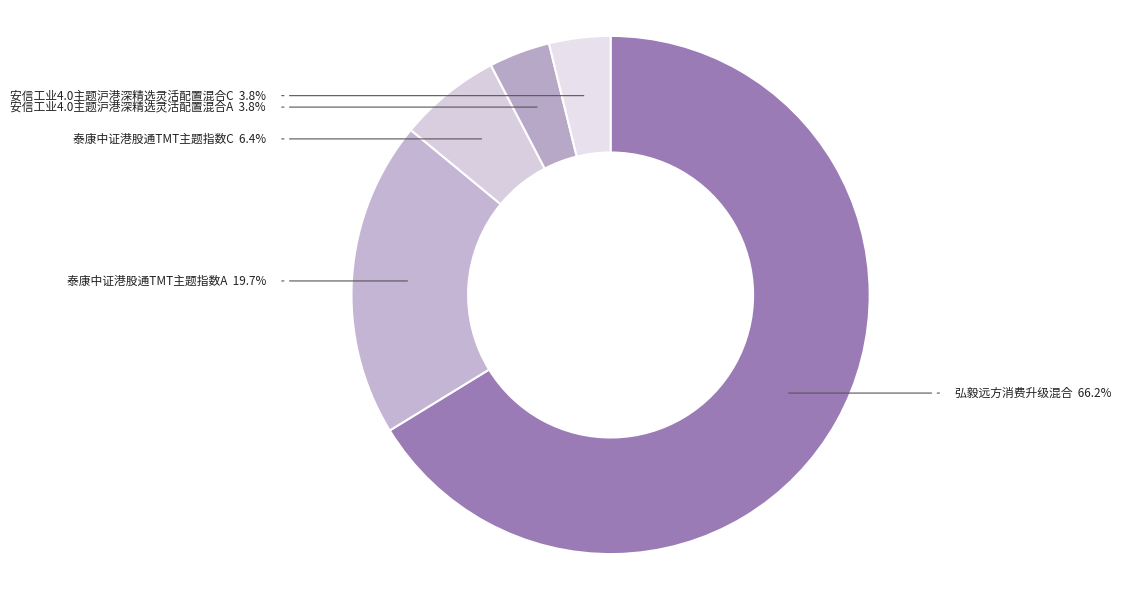

Combined, do 安信工业4.0主题沪港深精选灵活配置混合A and 泰康中证港股通TMT主题指数A account for over 50%?

No